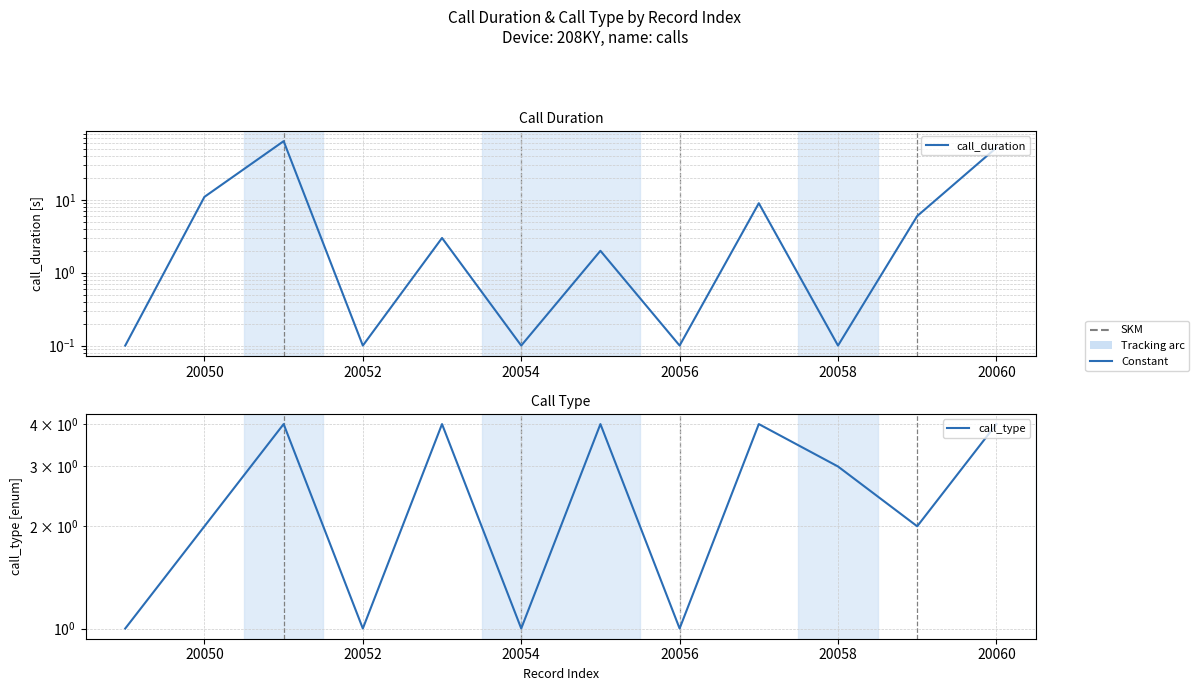

The value of call_type at 10 is 3.5. True or false?

False